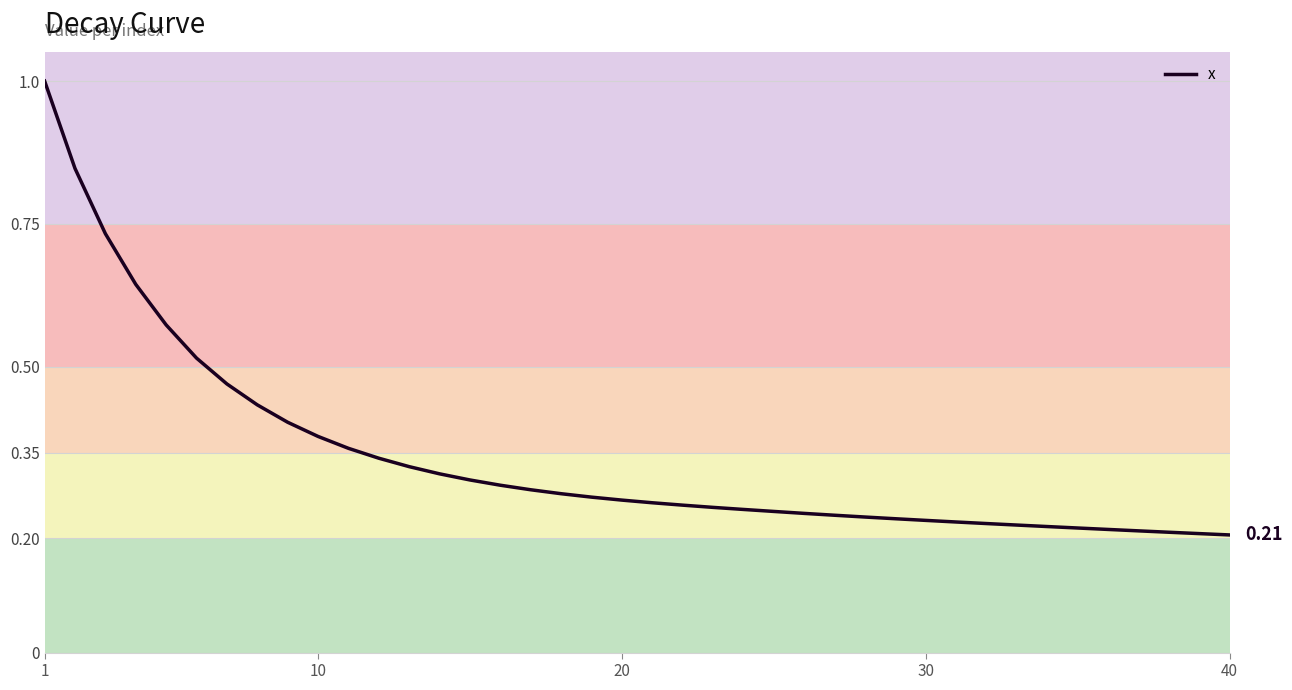

At which category does the chart reach its peak across all series?

1